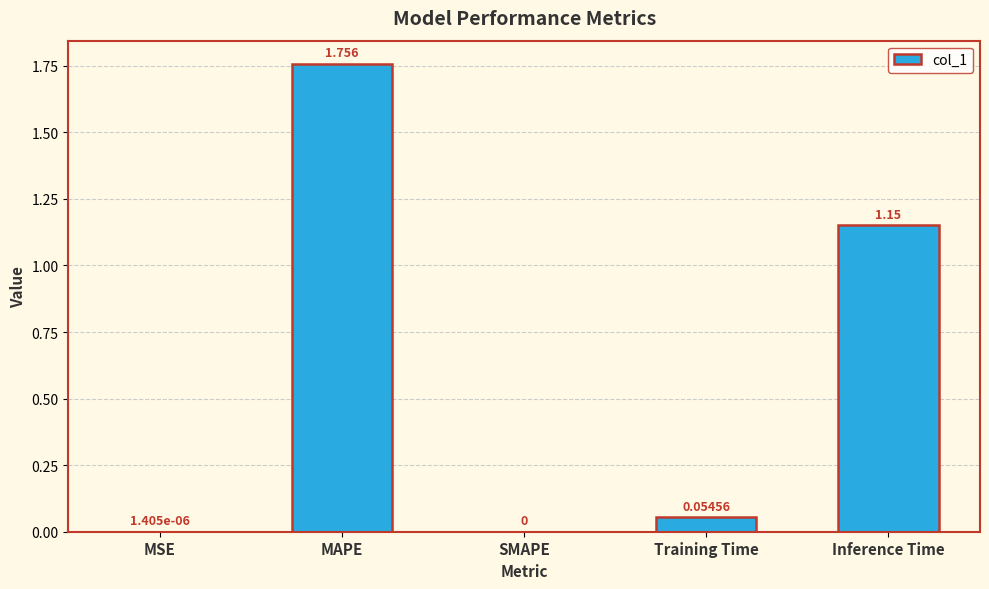

Which label corresponds to the largest value in the chart?

MAPE